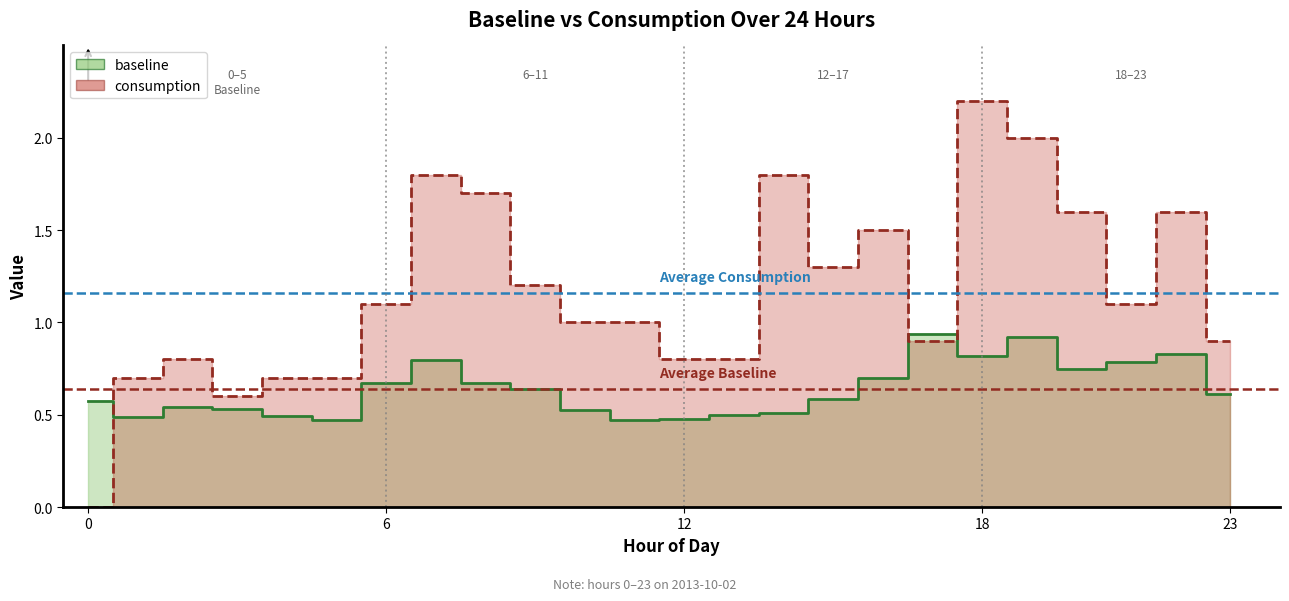

How many distinct data groups are displayed?

2